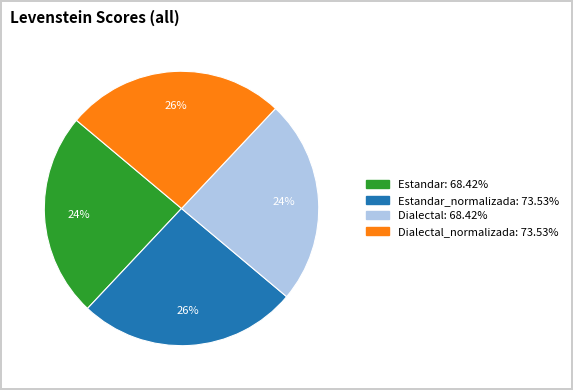

To the nearest percent, what is the difference between the largest and smallest slice percentages?

2%